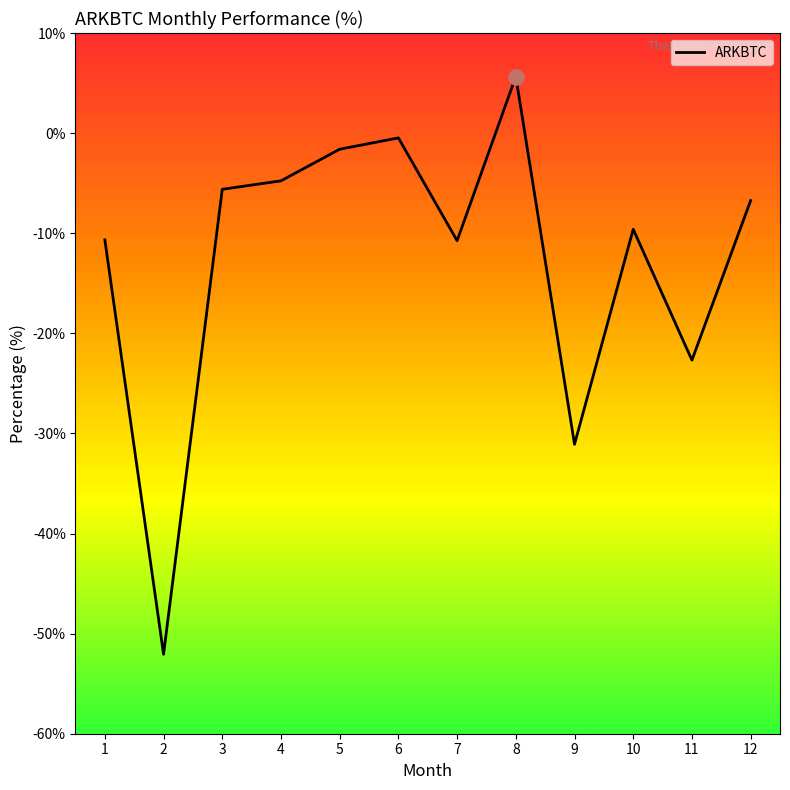

What is the change in value from 4 to 9?

-26.3